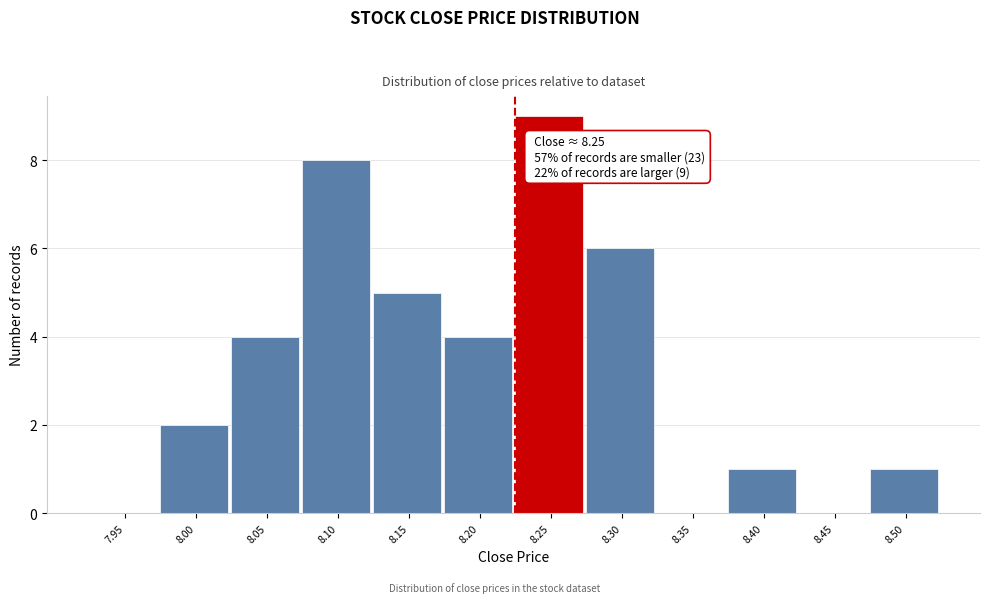

Reading left to right, what are all the values shown in this chart?

7.95=0	8.00=2	8.05=4	8.10=8	8.15=5	8.20=4	8.25=9	8.30=6	8.35=0	8.40=1	8.45=0	8.50=1